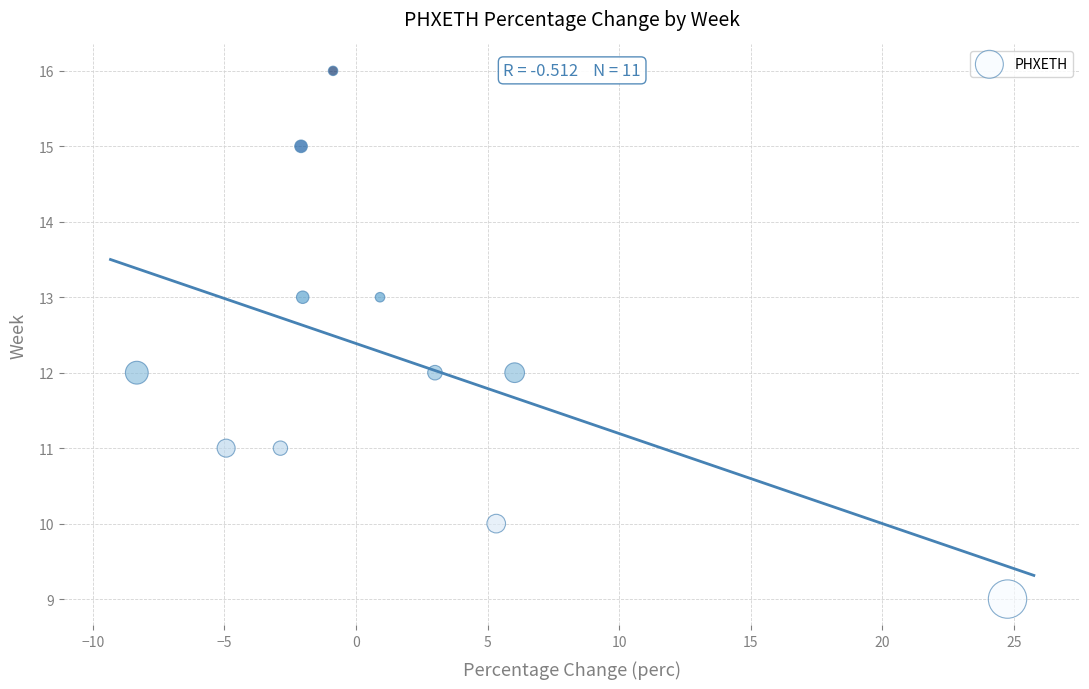

What is the average Y value?

12